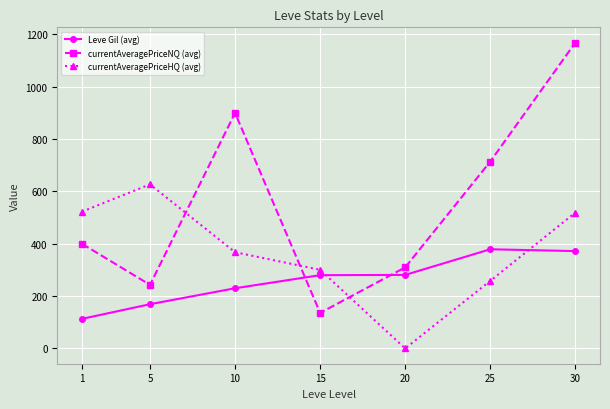

At which category does currentAveragePriceHQ (avg) reach its first local peak?

5